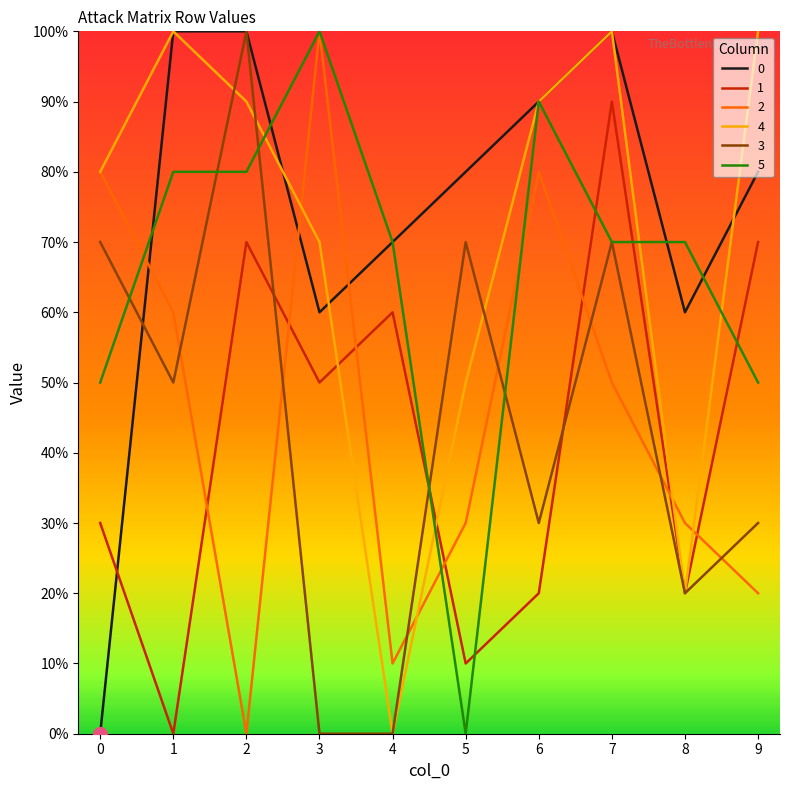

Between 4 and 7, which series saw the biggest shift?

4